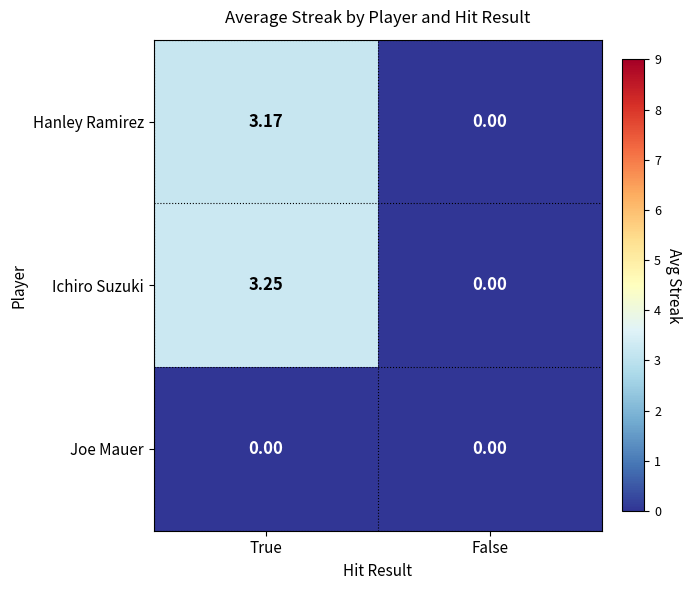

Which series has the widest spread of values?

Ichiro Suzuki